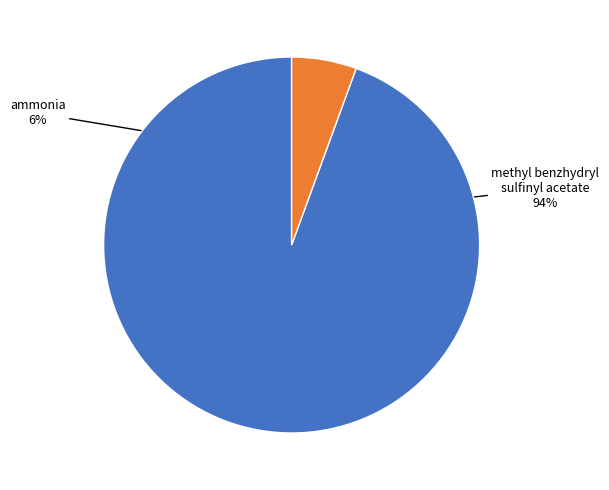

To the nearest percent, what is the average slice percentage?

50%